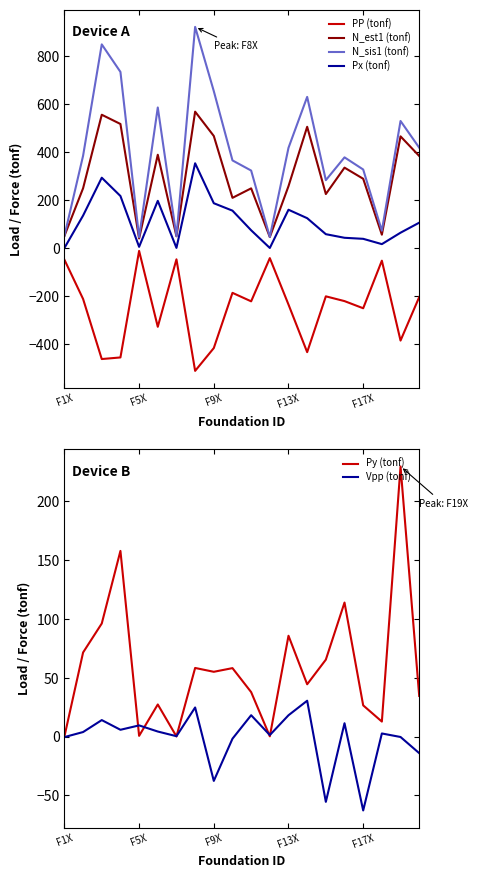

What is the spread (max minus min) of values at 11?

88.1